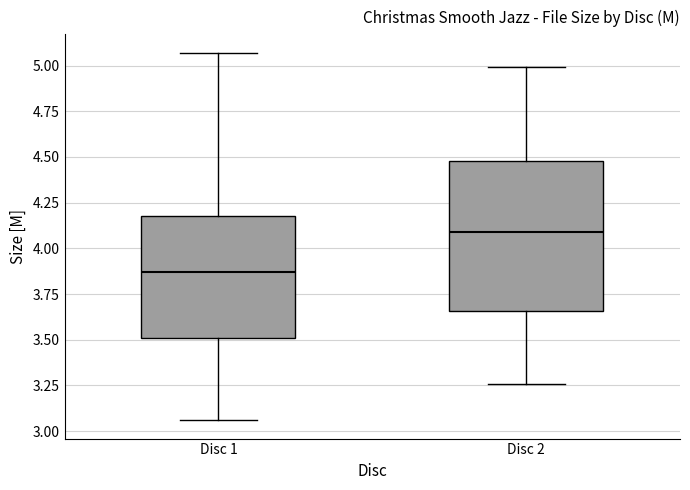

Which box has the lowest median line?

Disc 1